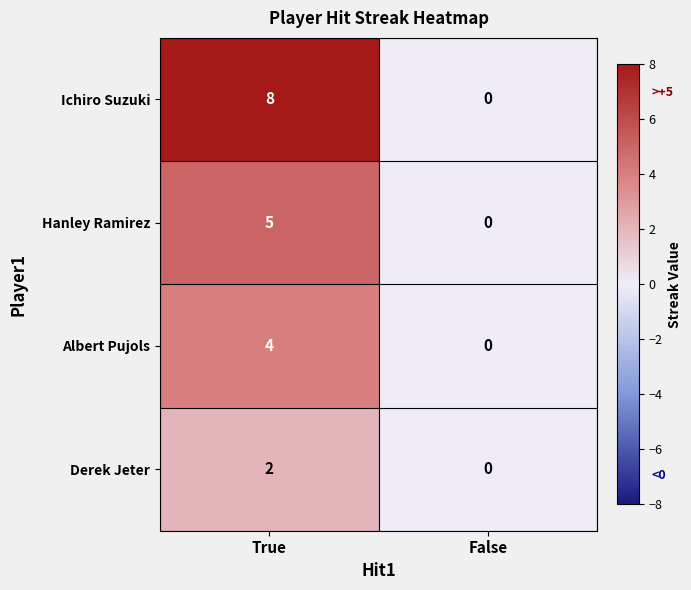

Which series has the largest range (max minus min)?

Ichiro Suzuki